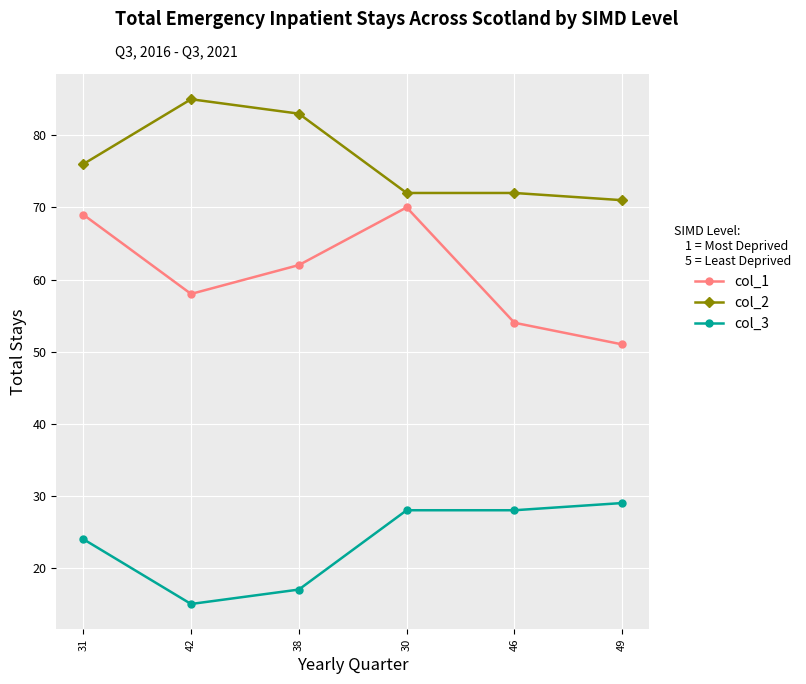

Reading left to right, extract all data points from this chart.

col_1: 31=69	42=58	38=62	30=70	46=54	49=51
col_2: 31=76	42=85	38=83	30=72	46=72	49=71
col_3: 31=24	42=15	38=17	30=28	46=28	49=29